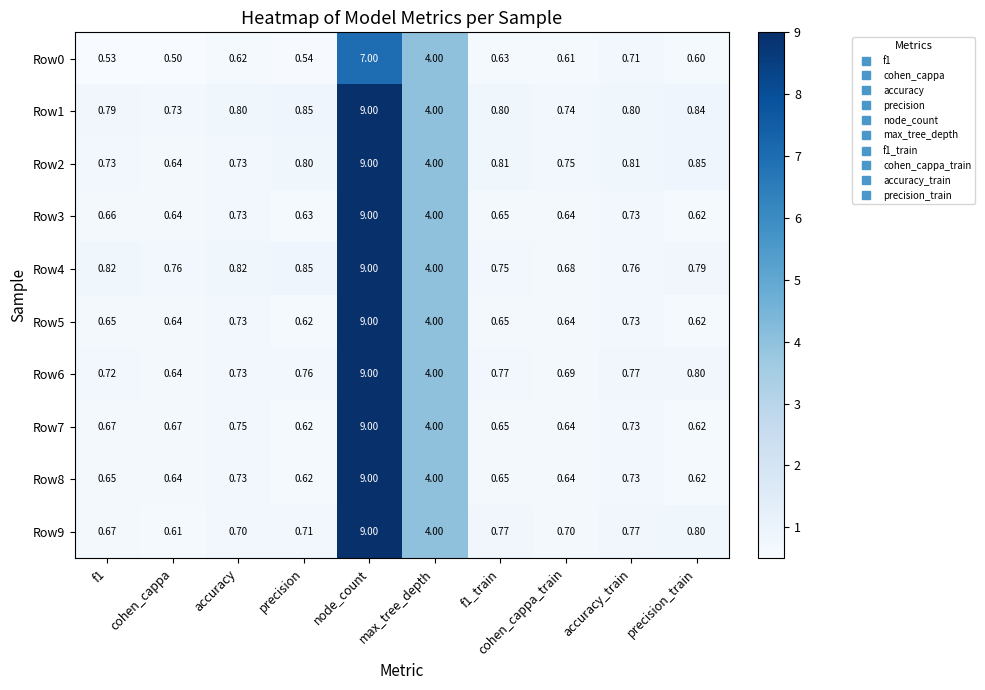

Which category has the lowest value in the Row0 series?

cohen_cappa